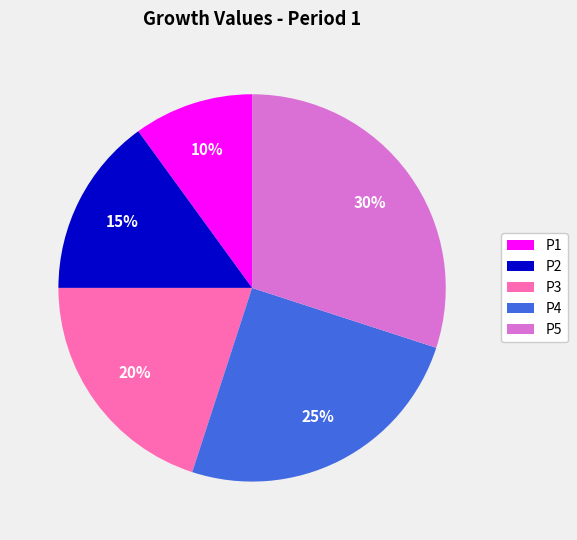

To the nearest percent, what is the difference between the P2 and P3 slice percentages?

5%